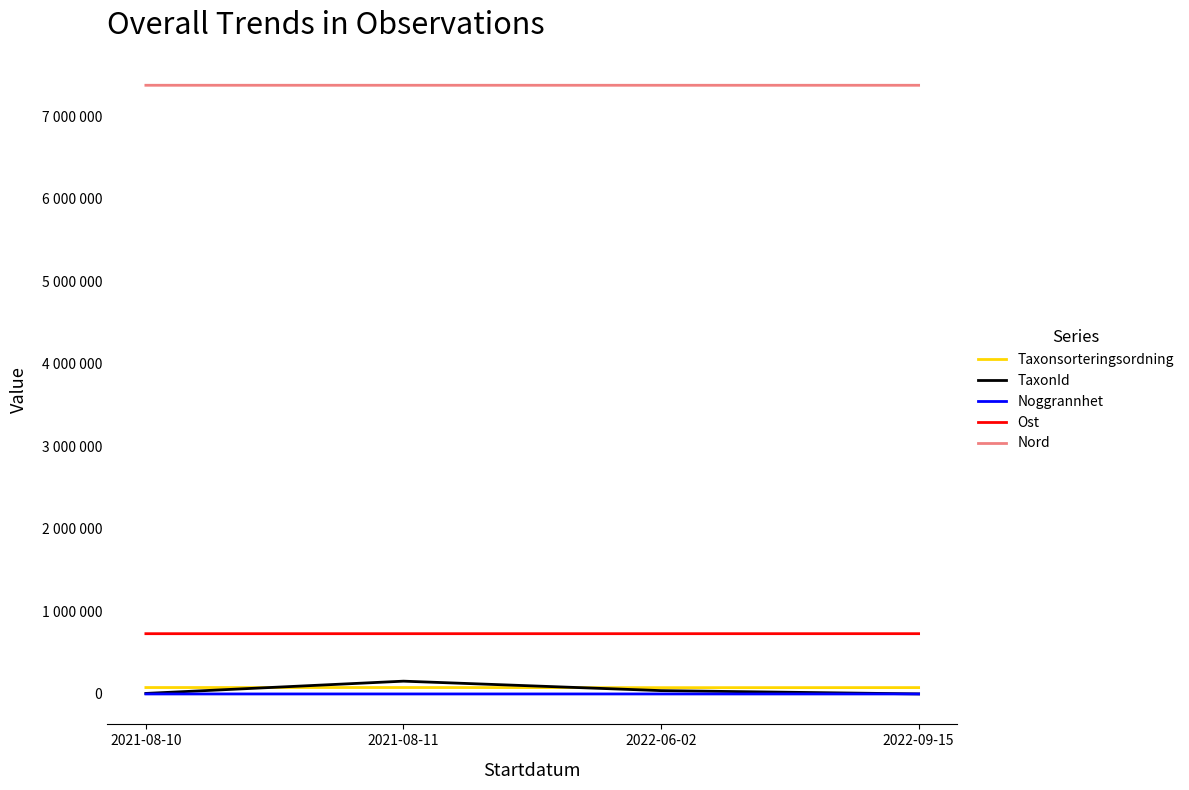

Rank the categories by Ost value from highest to lowest.

2022-09-15, 2022-06-02, 2021-08-10, 2021-08-11